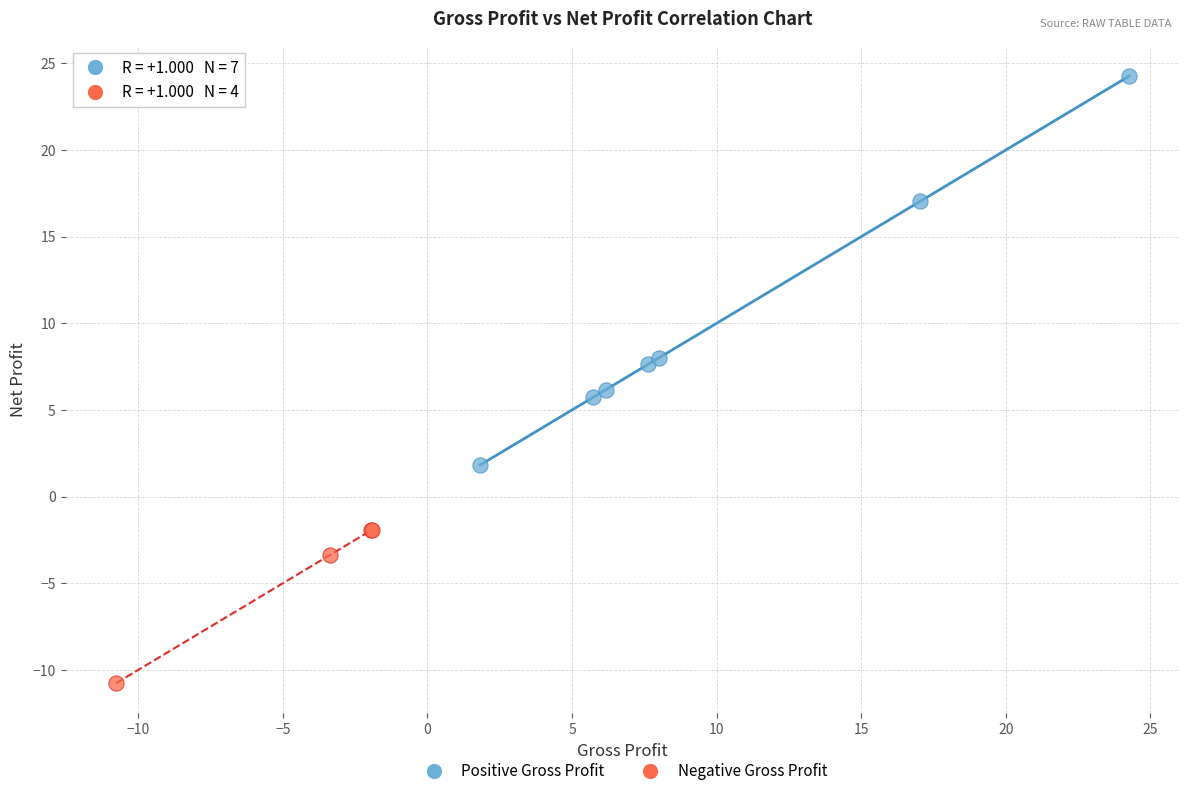

Which series contains the lowest Y value?

Negative Gross Profit